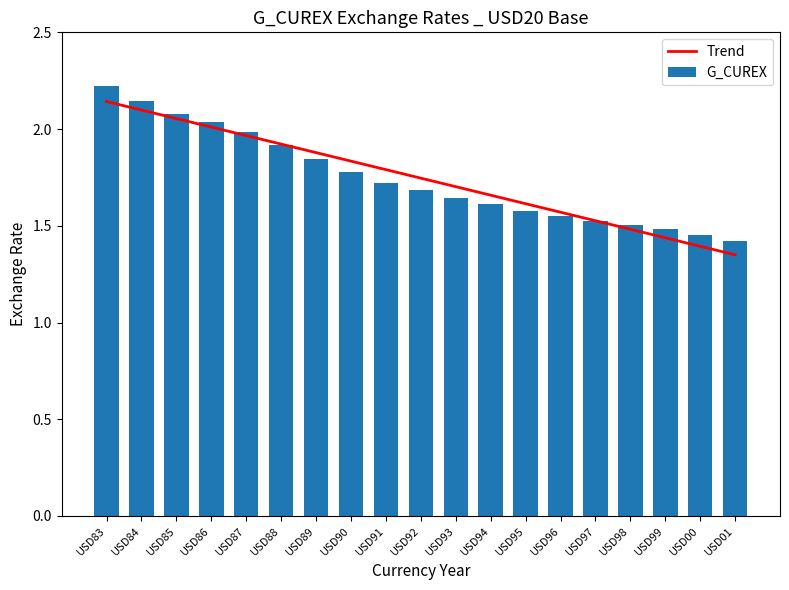

Reading right to left, list all the values displayed in this chart.

Trend: 1.4	1.4	1.4	1.5	1.5	1.6	1.6	1.7	1.7	1.7	1.8	1.8	1.9	1.9	2.0	2.0	2.1	2.1	2.1
G_CUREX: 1.4	1.5	1.5	1.5	1.5	1.5	1.6	1.6	1.6	1.7	1.7	1.8	1.8	1.9	2.0	2.0	2.1	2.1	2.2